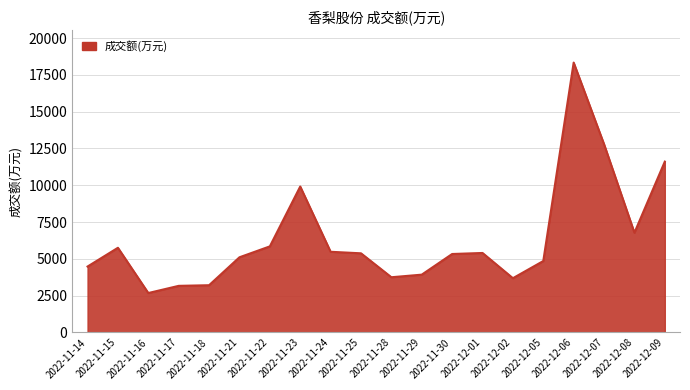

Between 2022-11-30 and 2022-11-23, which is larger?

2022-11-23